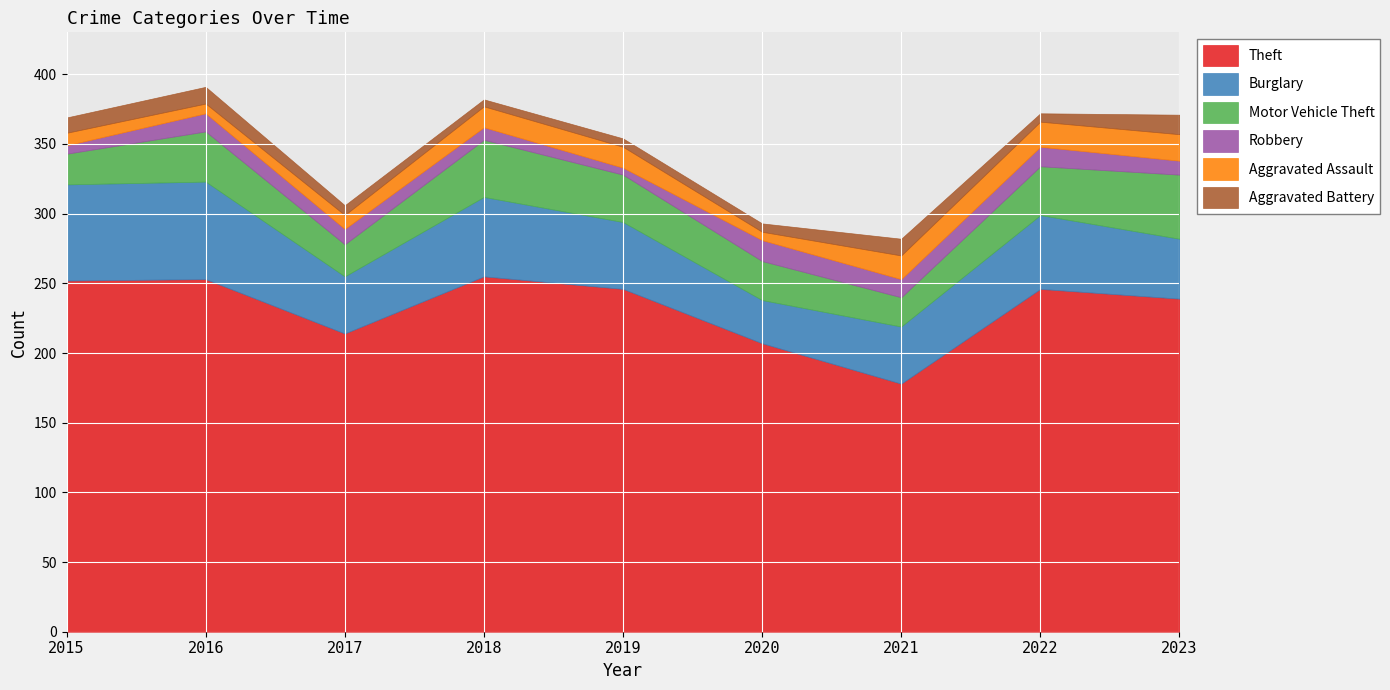

Is the value of Robbery at 2015 greater than the value of Aggravated Assault at 2021?

No